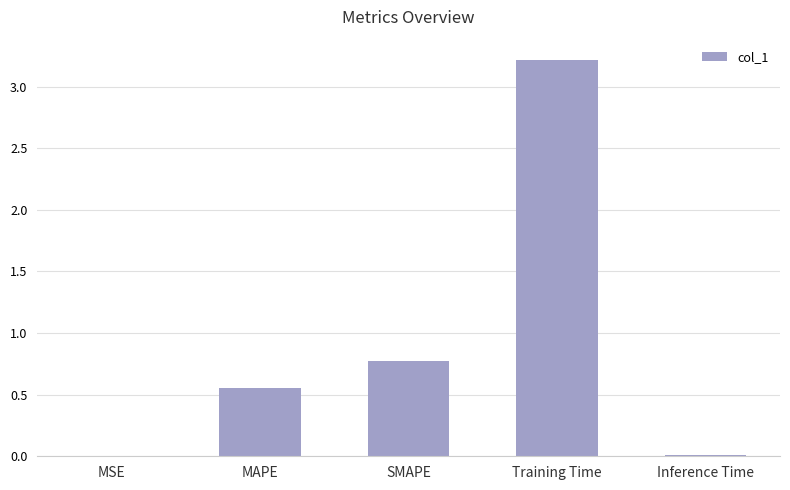

At which label is the value closest to 1?

SMAPE